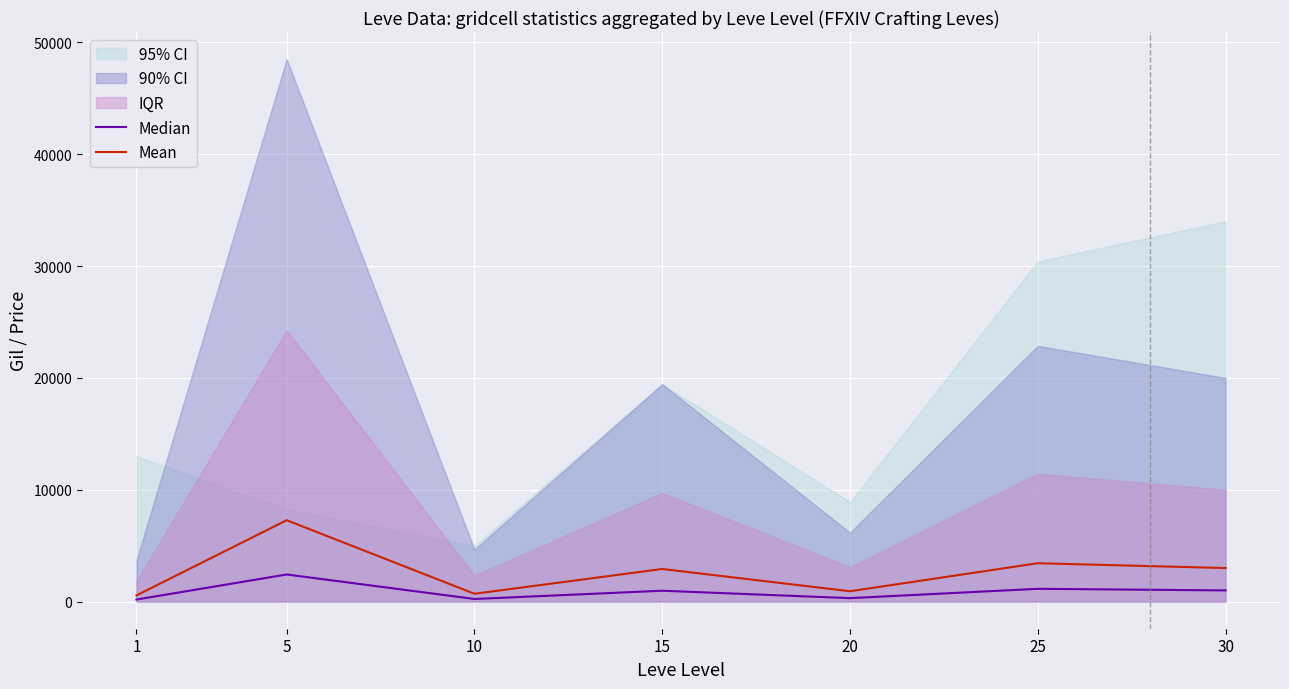

At which category is the sum across all series the highest?

5